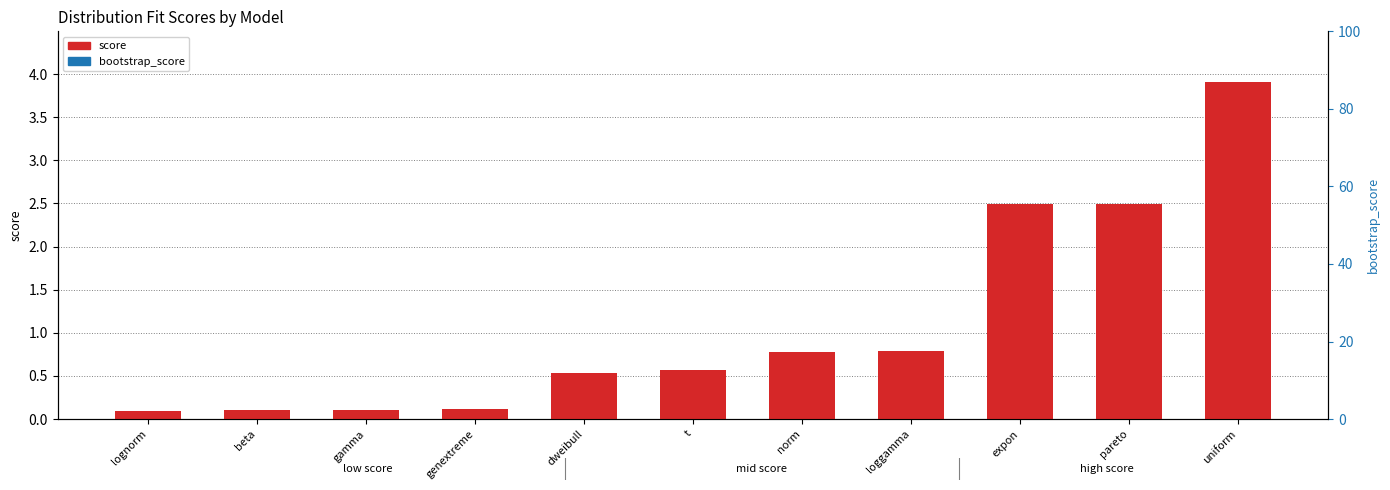

List the labels in order of bootstrap_score value, largest first.

lognorm, beta, gamma, genextreme, dweibull, t, norm, loggamma, expon, pareto, uniform